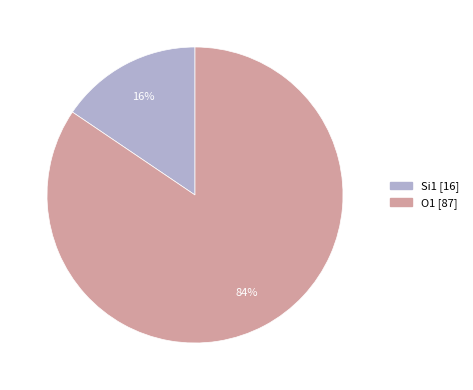

Is O1 [87] the majority of the pie?

Yes